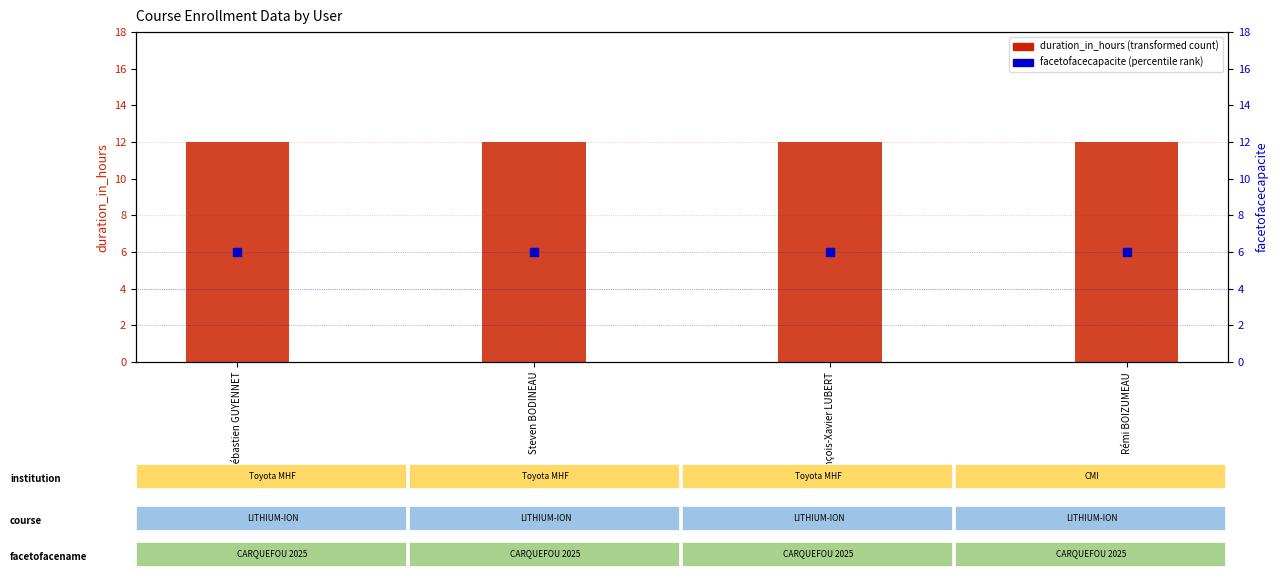

What are all the series names shown in the legend?

duration_in_hours, facetofacecapacite